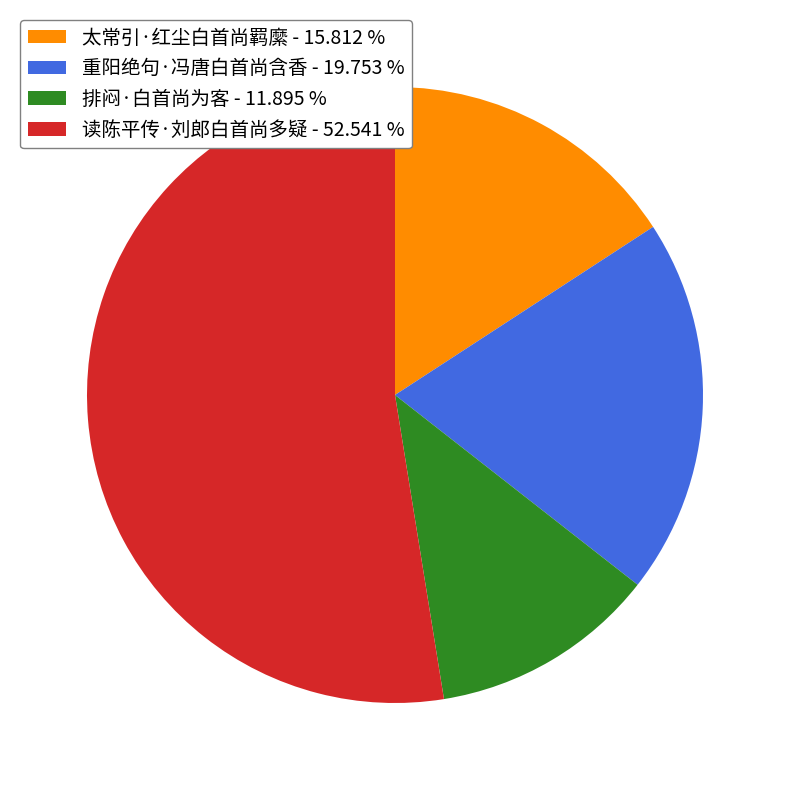

Between 读陈平传·刘郎白首尚多疑 - 52.541 % and 重阳绝句·冯唐白首尚含香 - 19.753 %, which is larger?

读陈平传·刘郎白首尚多疑 - 52.541 %